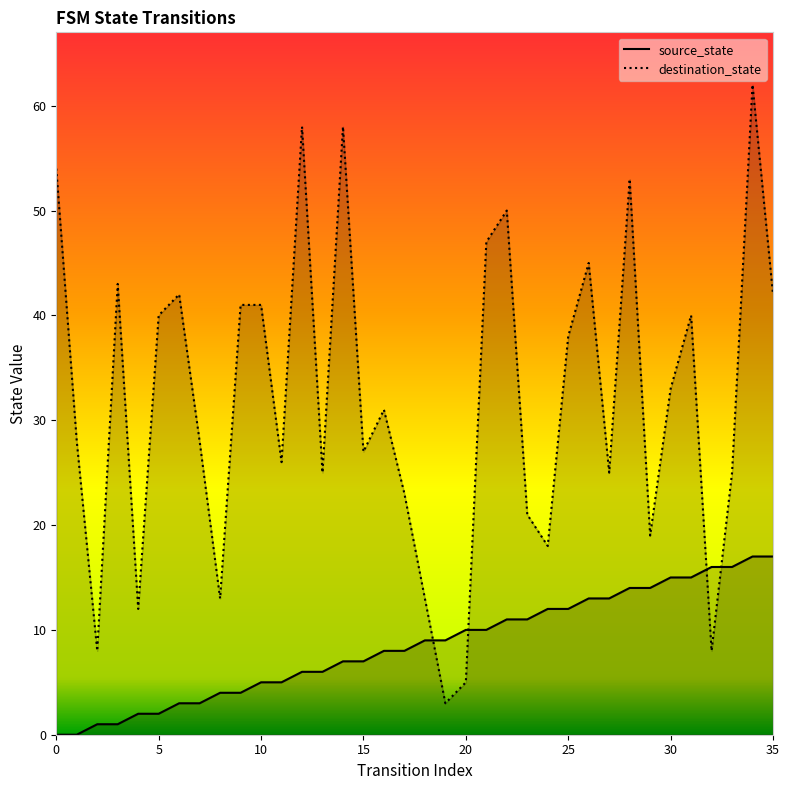

What is the sum of all destination_state values?

1145